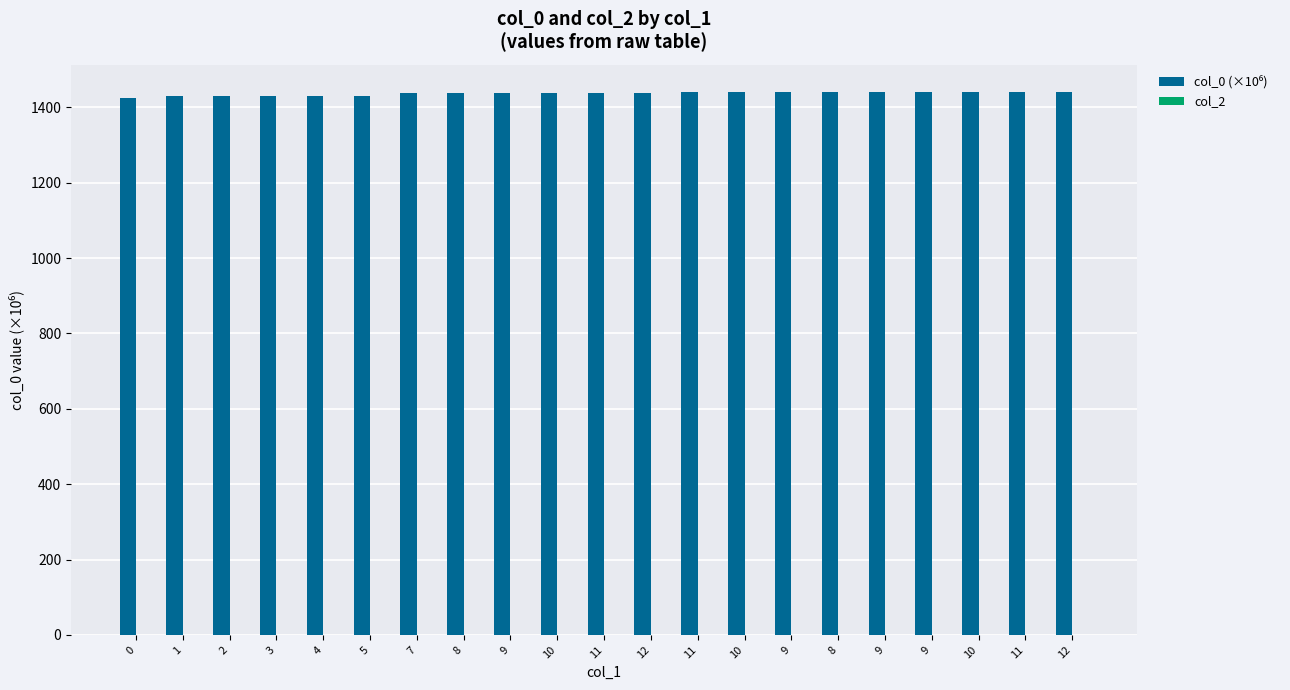

Count the number of categories in the chart.

21